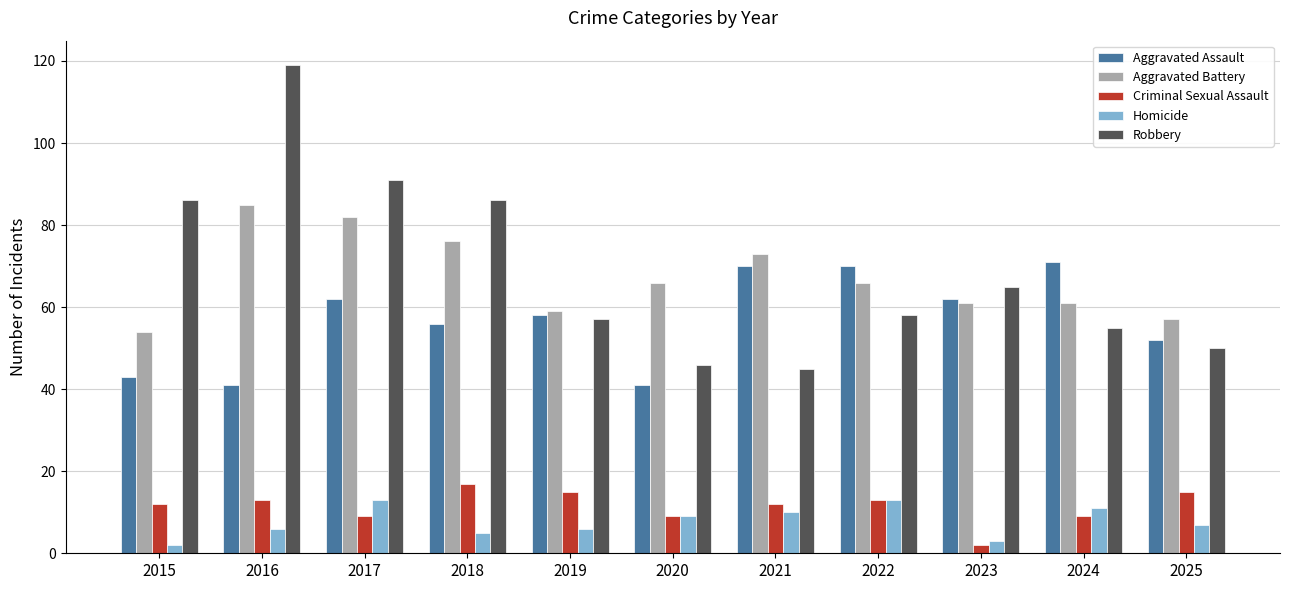

Are the bars horizontal?

No